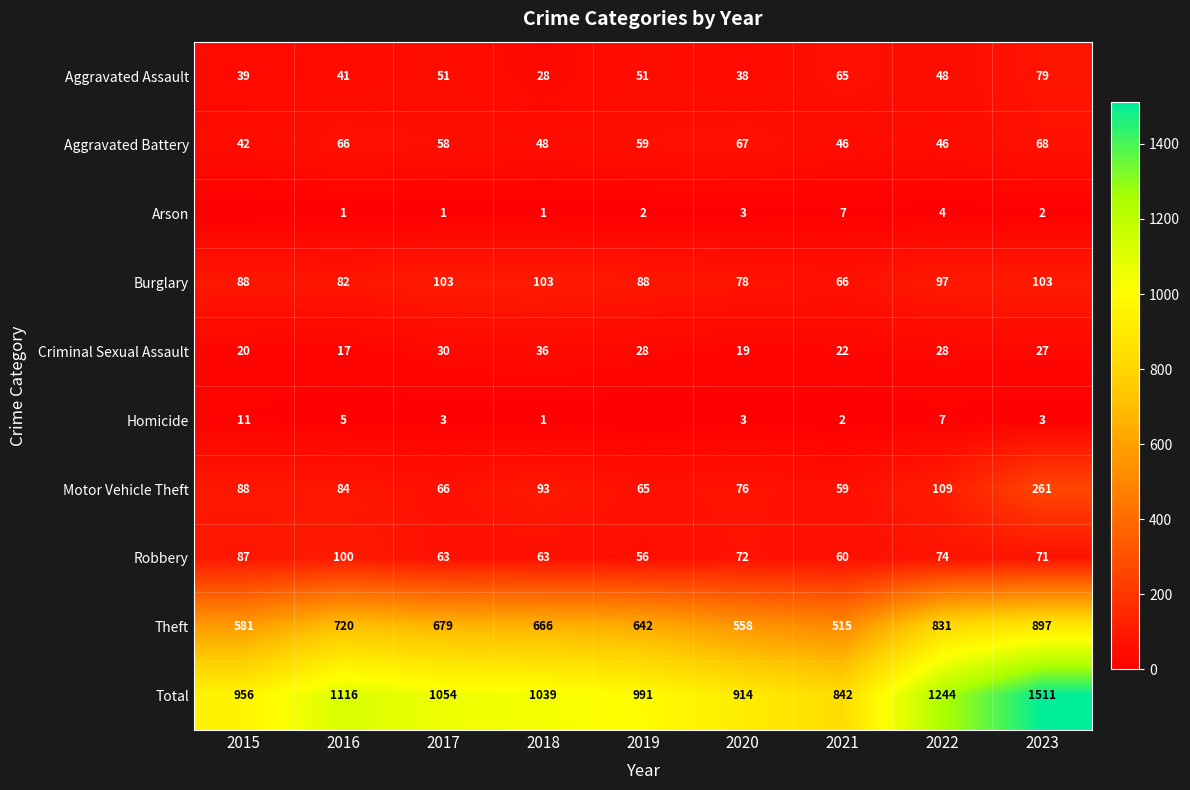

The value of Aggravated Assault at 2021 is 96. True or false?

False